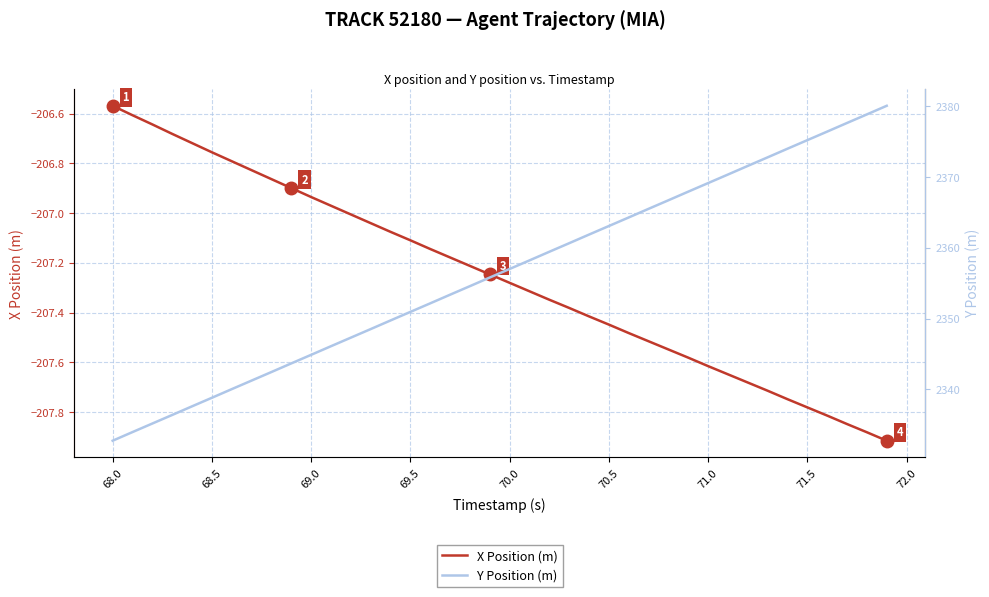

True or false: X Position (m) and Y Position (m) cross at least once.

False